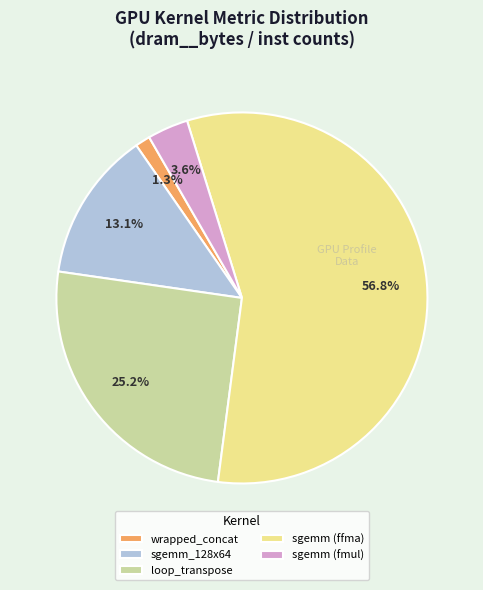

What is the smallest slice in the pie chart?

wrapped_concat